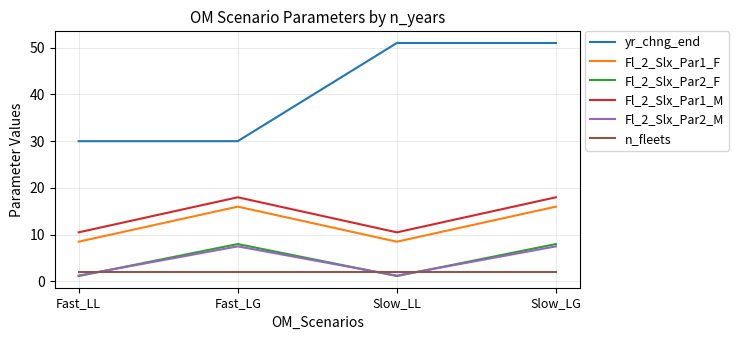

Is this an area chart (filled region under the line)?

No